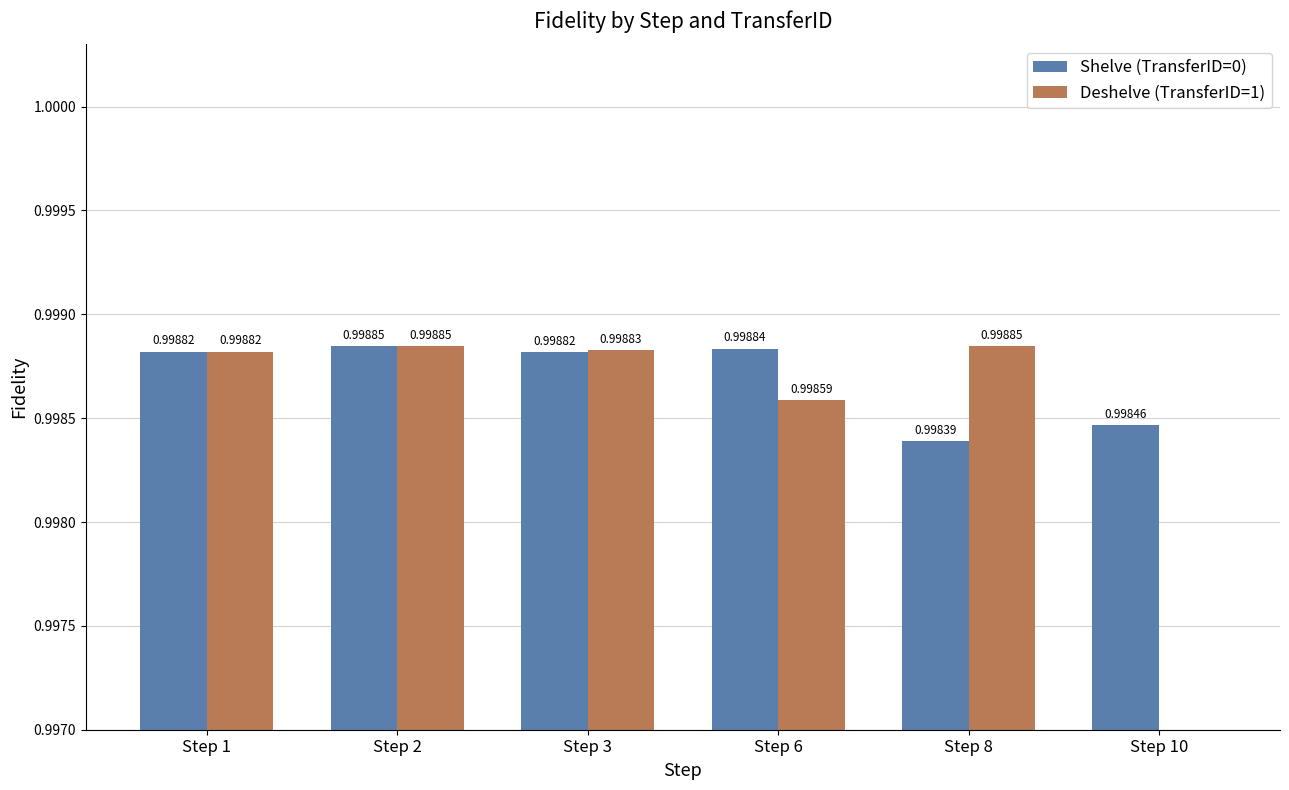

What are all the series names shown in the legend?

Shelve (TransferID=0), Deshelve (TransferID=1)